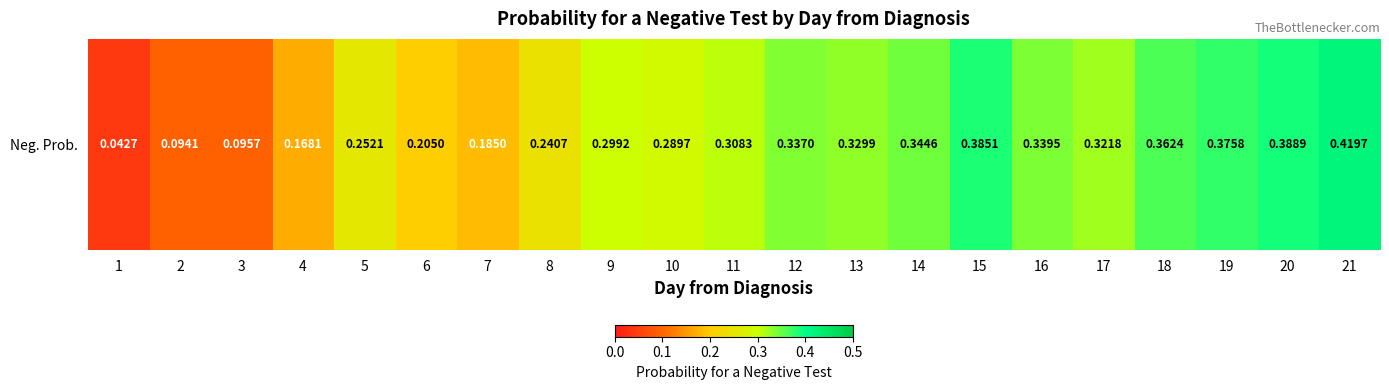

What is the average value?

0.3